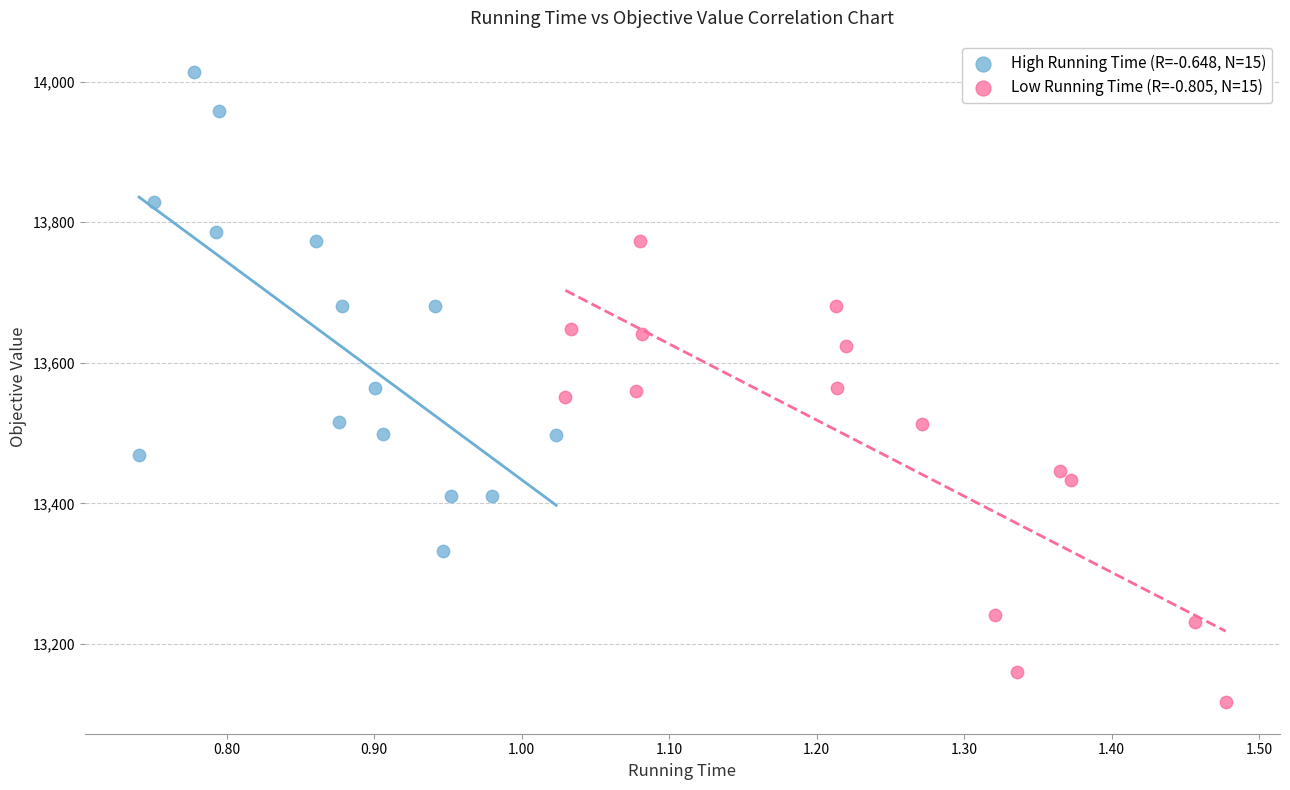

Which series contains the highest Y value?

High Running Time (R=-0.648, N=15)